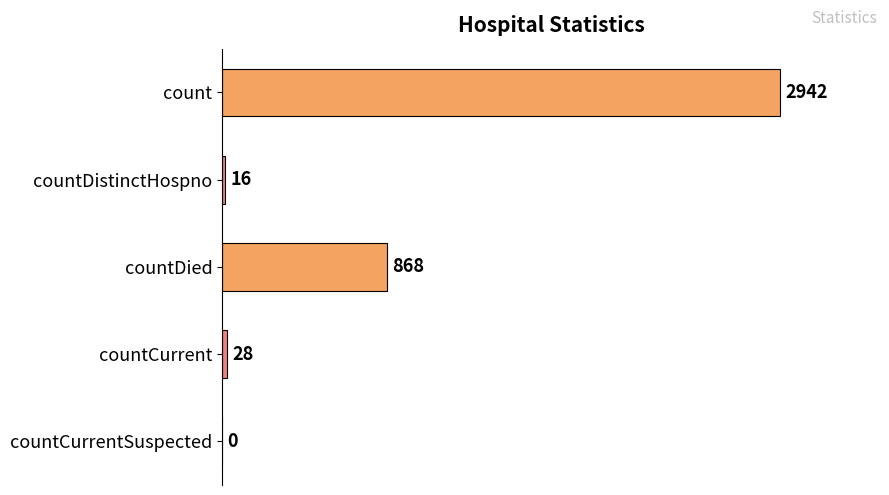

Reading top to bottom, list all the values displayed in this chart.

count=2942	countDistinctHospno=16	countDied=868	countCurrent=28	countCurrentSuspected=0